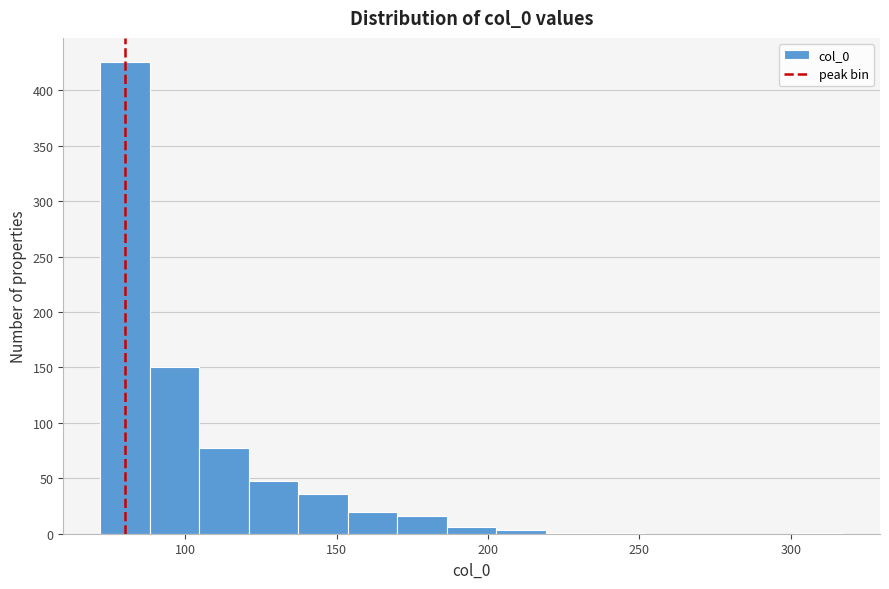

Read against the x-axis, roughly where is the centre of the tallest bar?

80